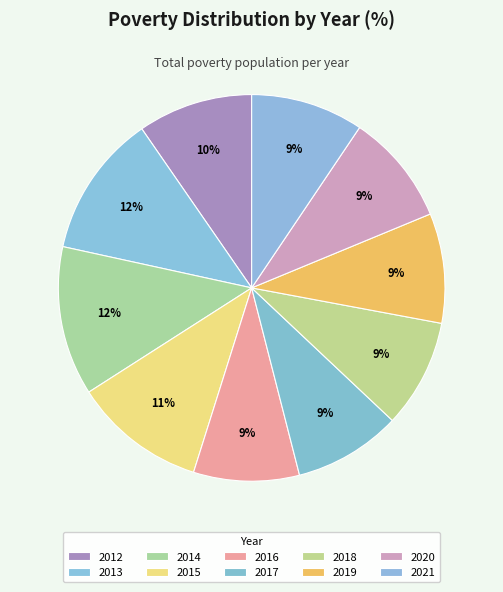

Is it true that 2019 is 9% of the pie?

True